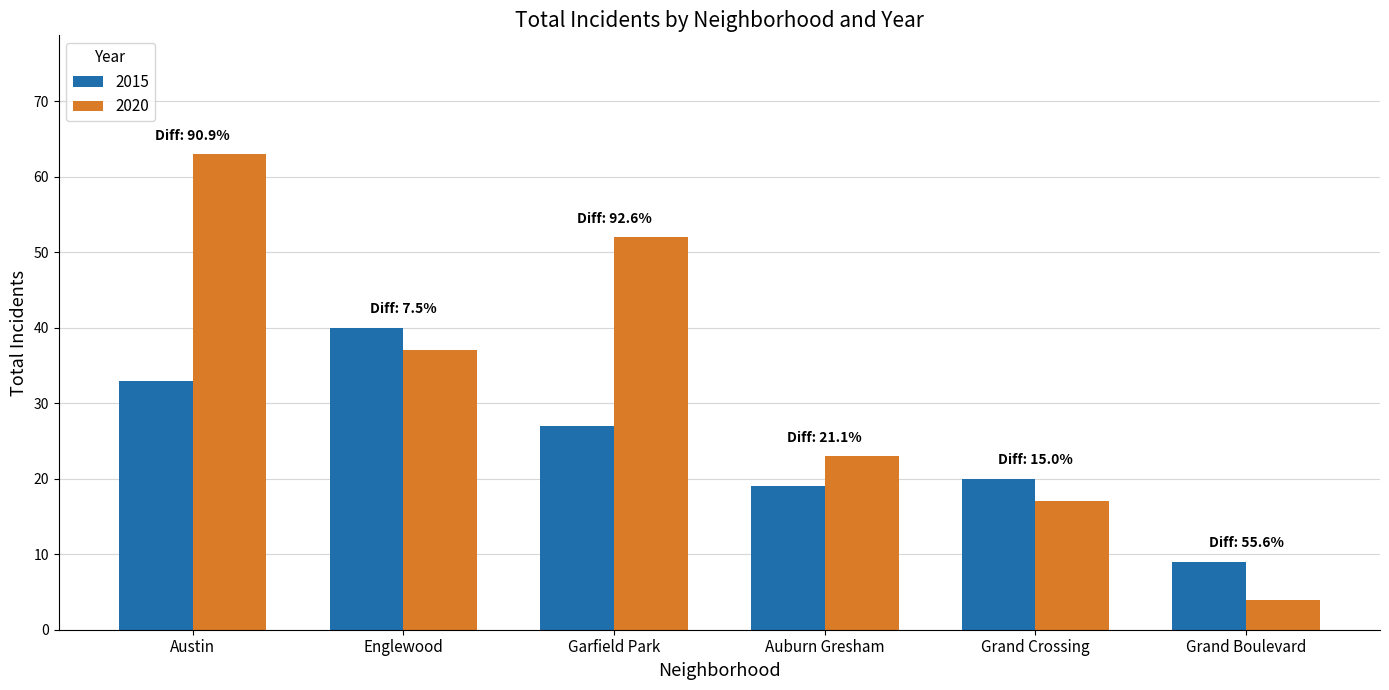

Reading left to right, what are all the values shown in this chart?

2015: Austin=33	Englewood=40	Garfield Park=27	Auburn Gresham=19	Grand Crossing=20	Grand Boulevard=9
2020: Austin=63	Englewood=37	Garfield Park=52	Auburn Gresham=23	Grand Crossing=17	Grand Boulevard=4